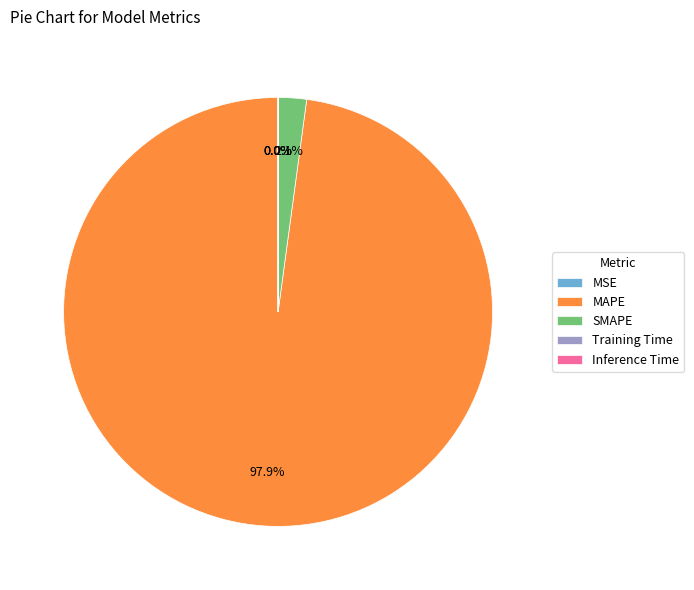

Is there a majority slice in this chart?

Yes